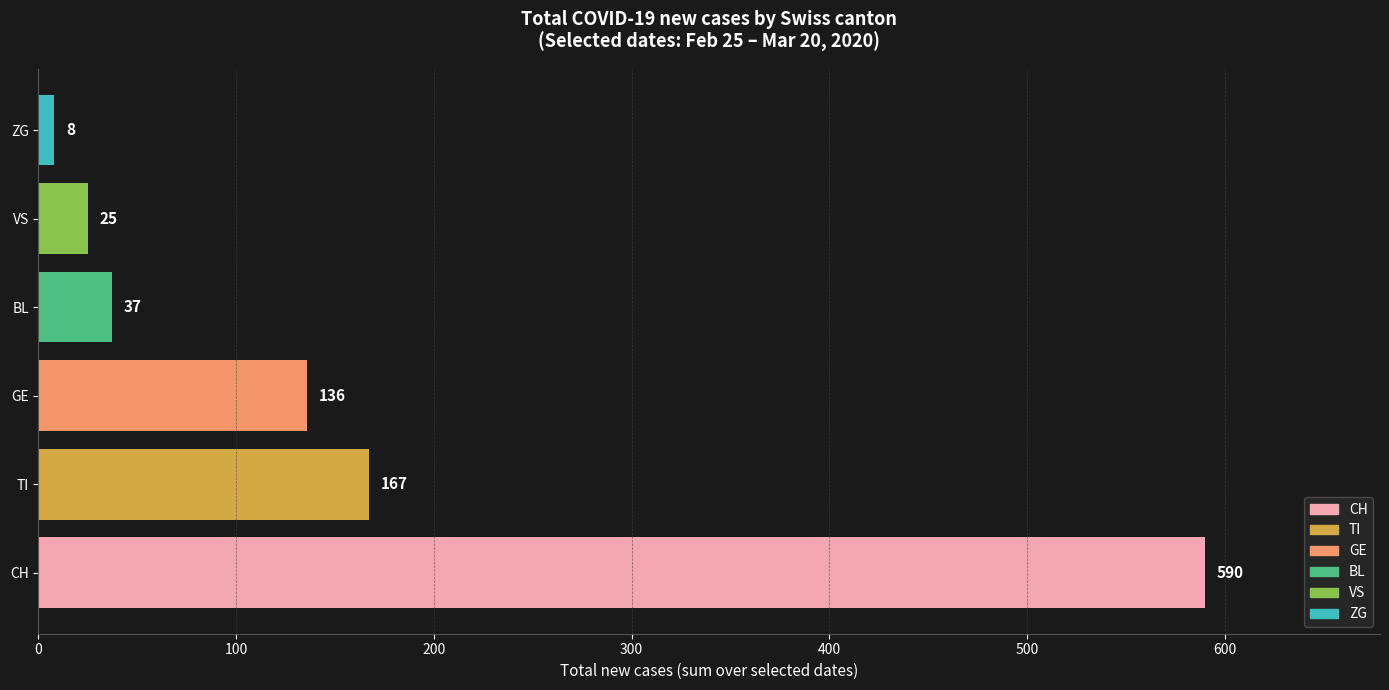

What is the value of the 1st bar from the left?

590